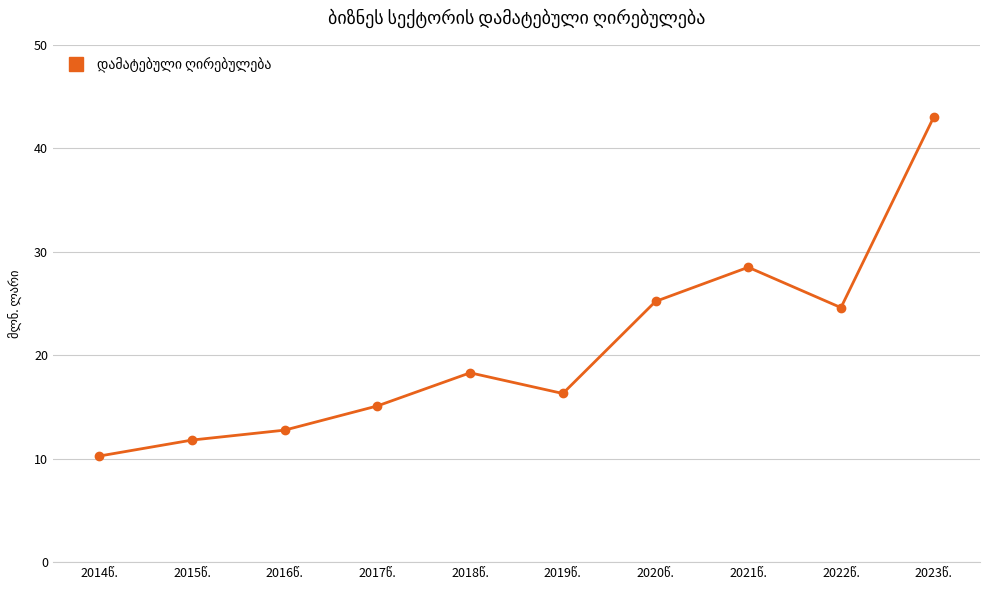

How many points are higher than both their immediate neighbors (excluding endpoints)?

2